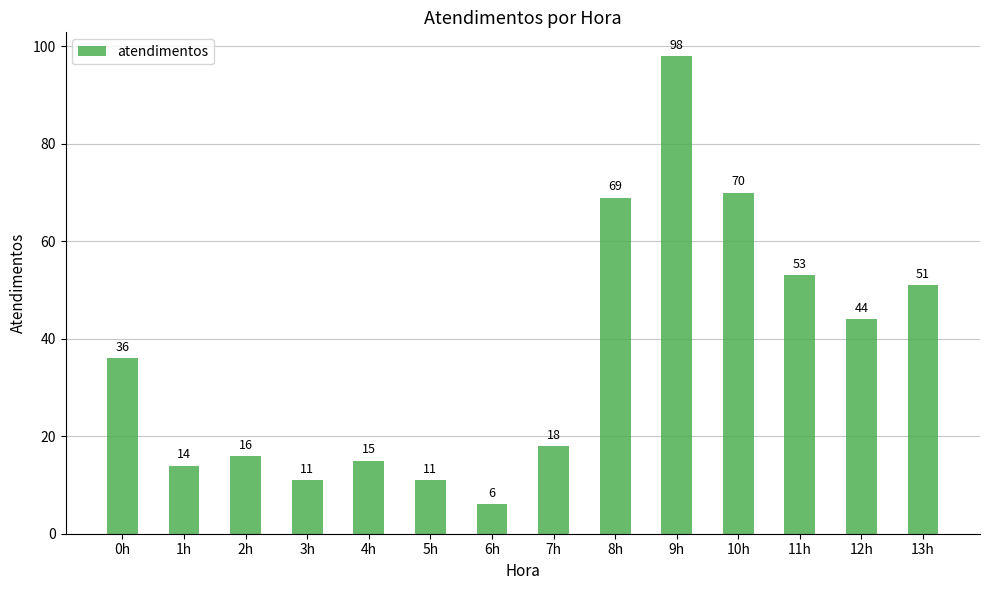

What value does the data have at 7h, to the nearest 5?

20